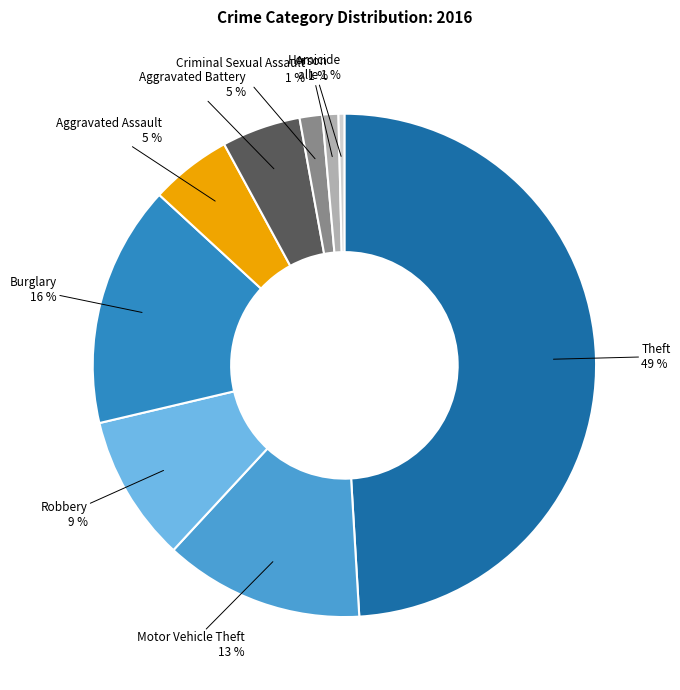

How many segments does this pie chart have?

9